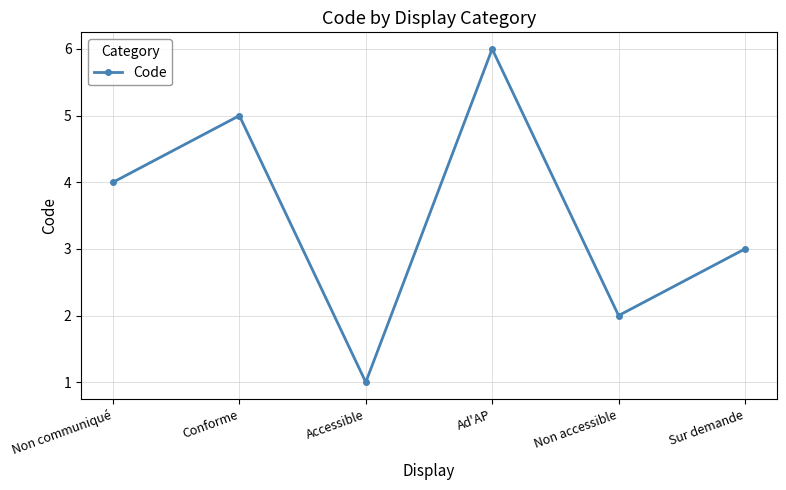

Which label corresponds to the smallest value in the chart?

Accessible